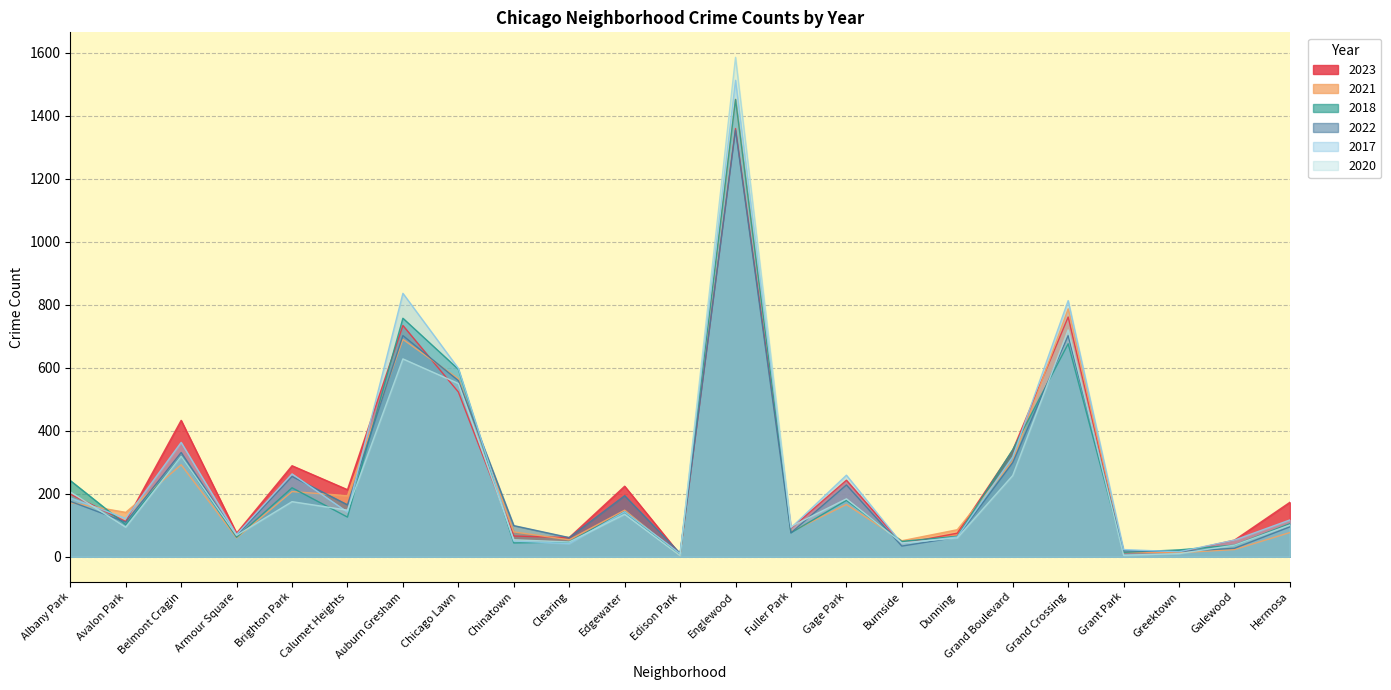

At which category is the sum across all series the highest?

Englewood